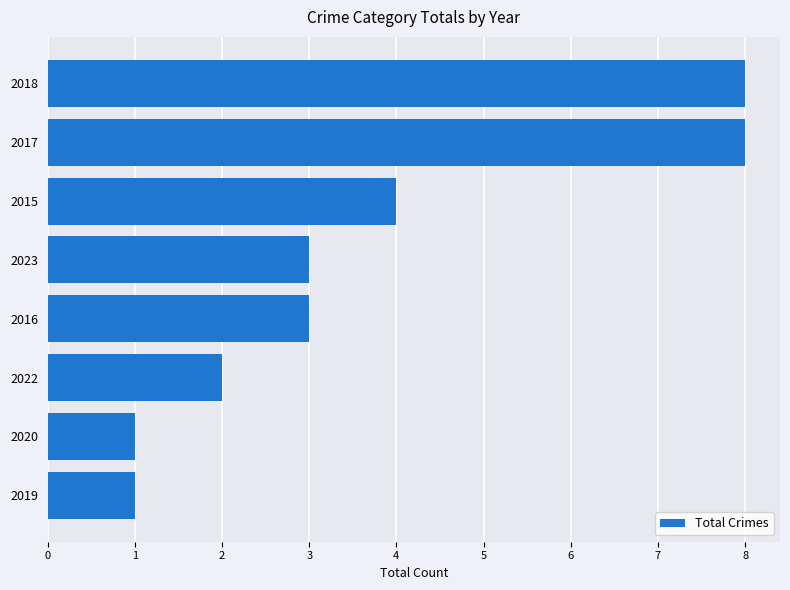

What is the change in value from 2022 to 2023?

+1